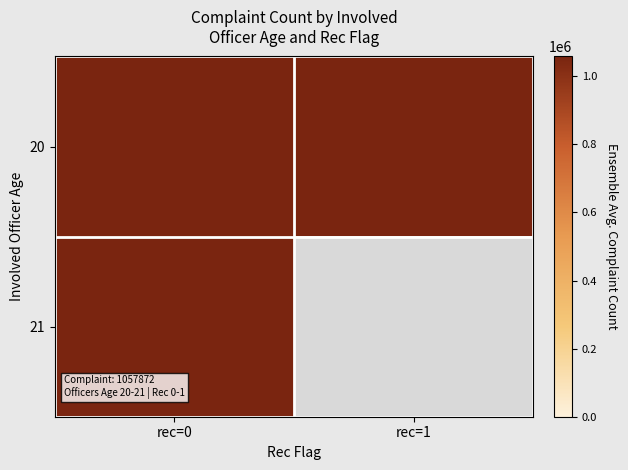

How many positive values does the 21 series have?

1